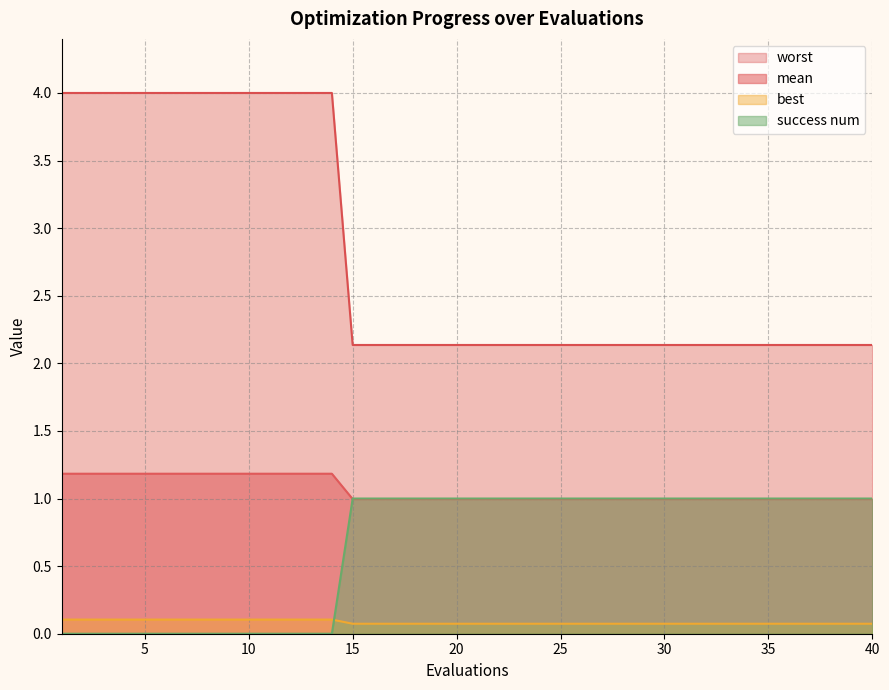

What is the sum of the mean values at 11 and 12?

0.2